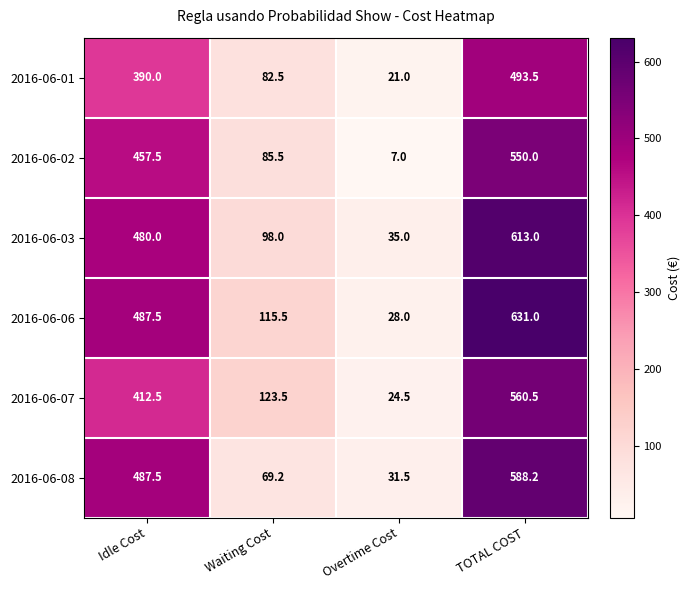

What is the difference between the second highest and minimum values in the 2016-06-01 series?

369.0